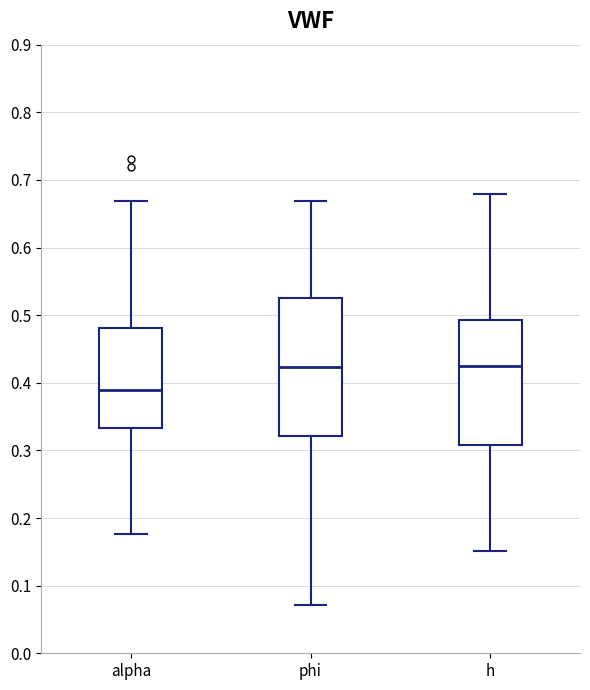

Reading left to right, transcribe this box plot: for each box, give where its median line is, the range the box spans, and where its two whiskers end, as read against the y-axis. The values are not printed on the chart, so give them approximately, as read against the axis.

alpha: median 0.39, box 0.33 to 0.48, whiskers 0.18 to 0.67
phi: median 0.42, box 0.32 to 0.53, whiskers 0.07 to 0.67
h: median 0.42, box 0.31 to 0.49, whiskers 0.15 to 0.68